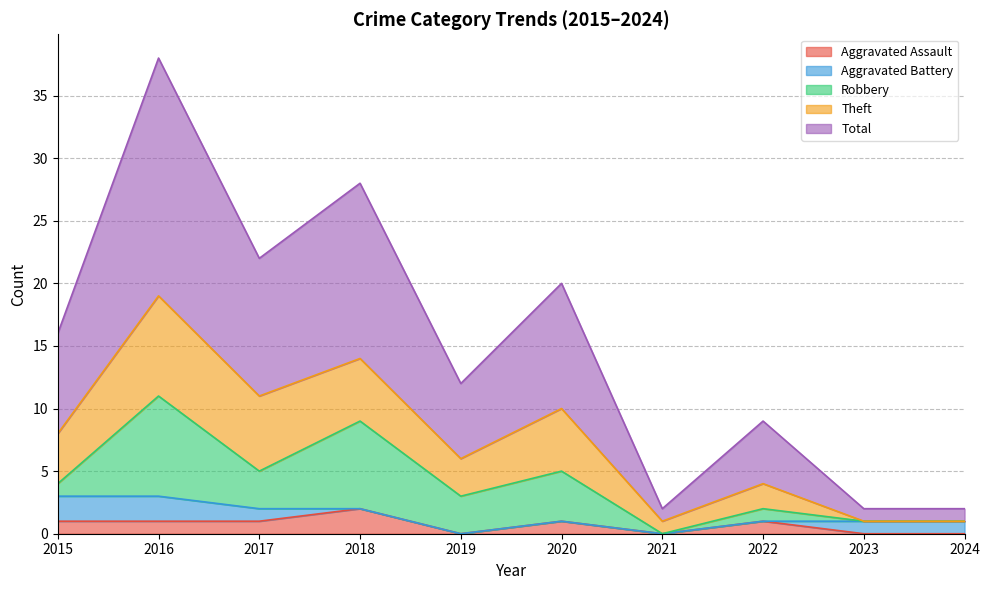

What is the average value of the Aggravated Assault series?

1